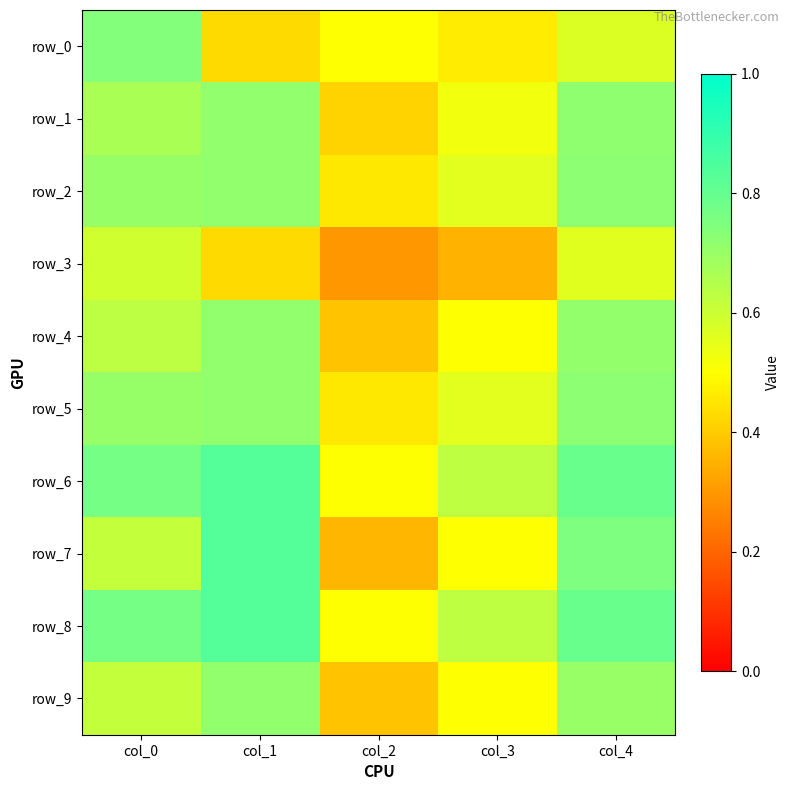

Which category has the highest value in the row_4 series?

col_1